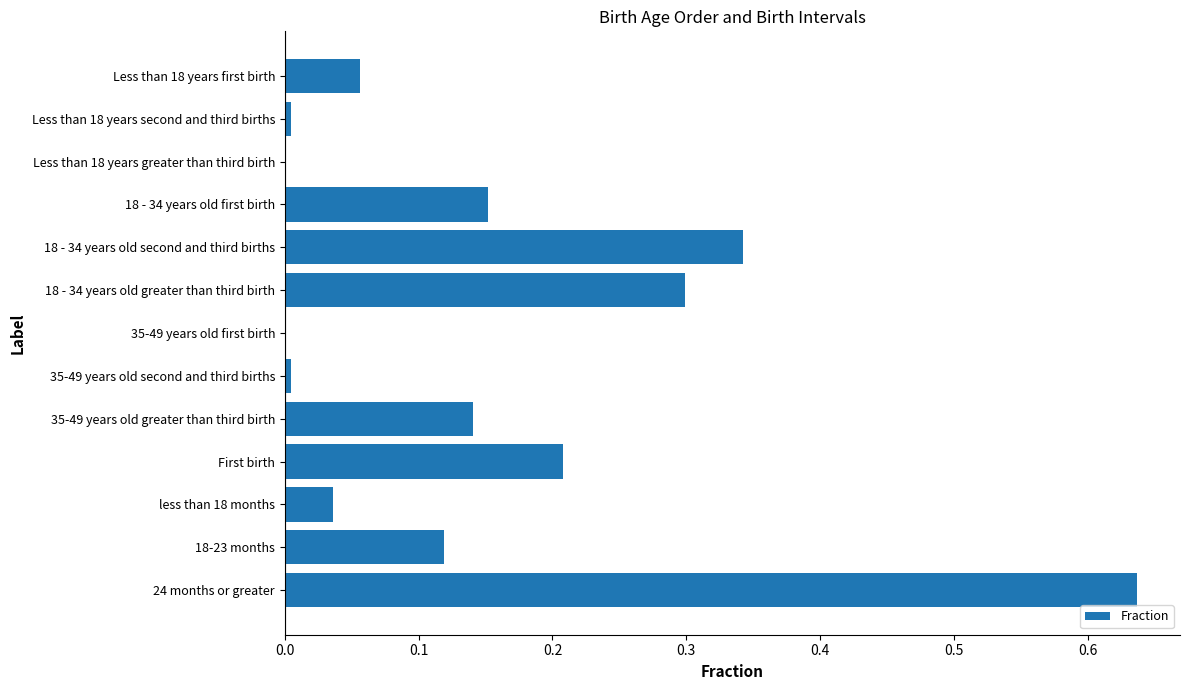

Which label corresponds to the largest value in the chart?

24 months or greater